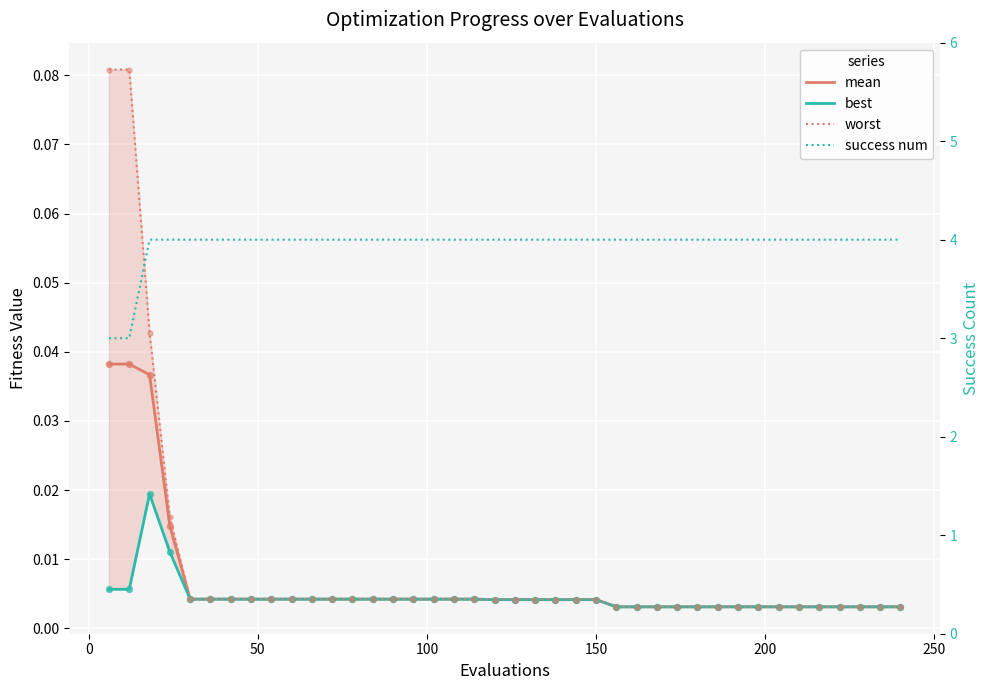

At how many categories does at least one series exceed 1?

40